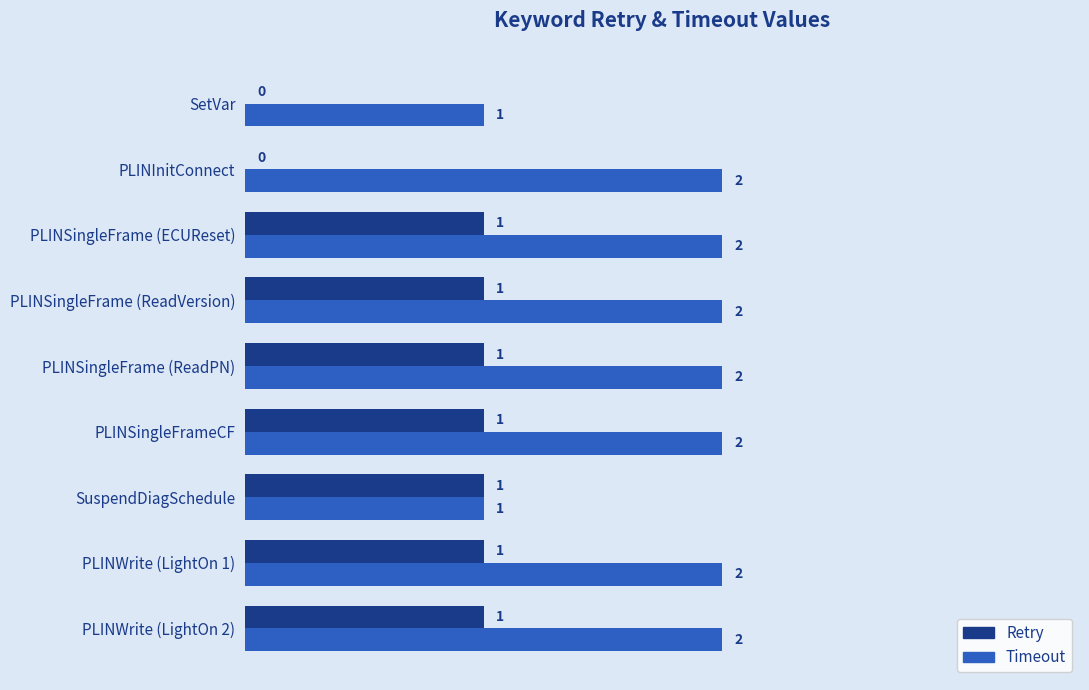

What is the sum of all Timeout values?

16